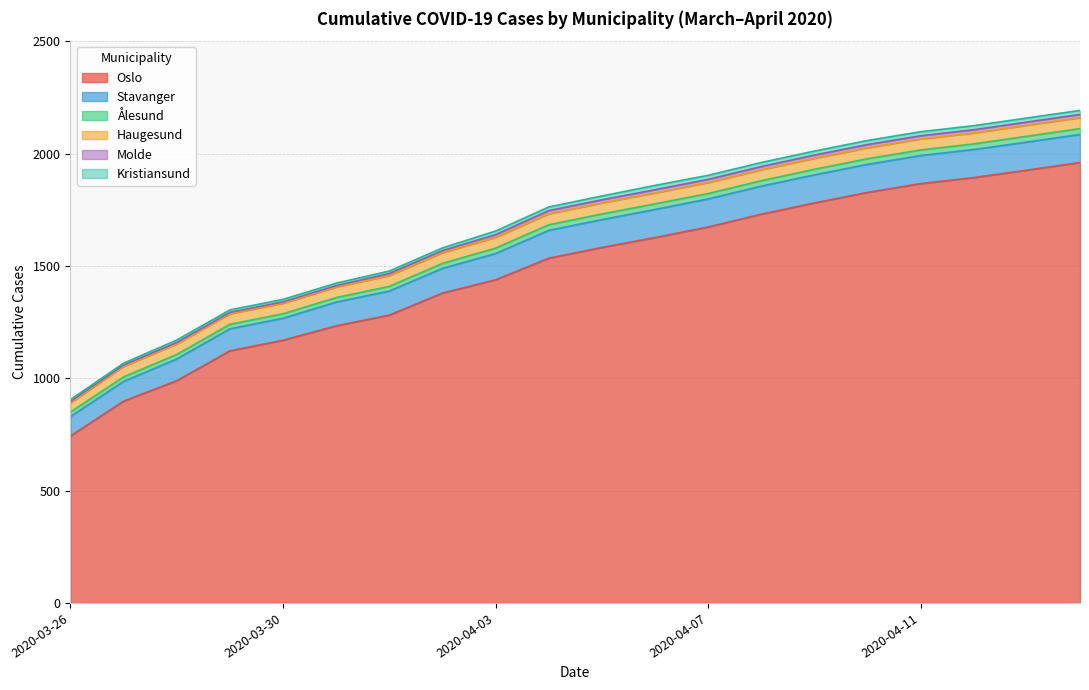

What is the difference between the maximum and second lowest values in the Haugesund series?

2